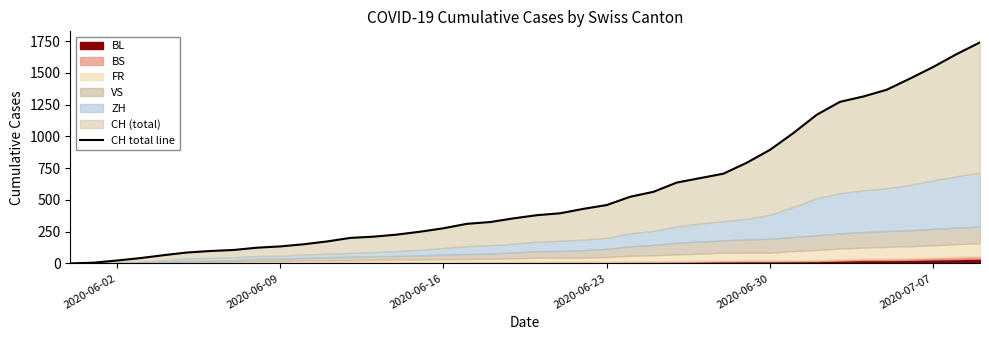

Is it true that the value at 15 is 130?

False